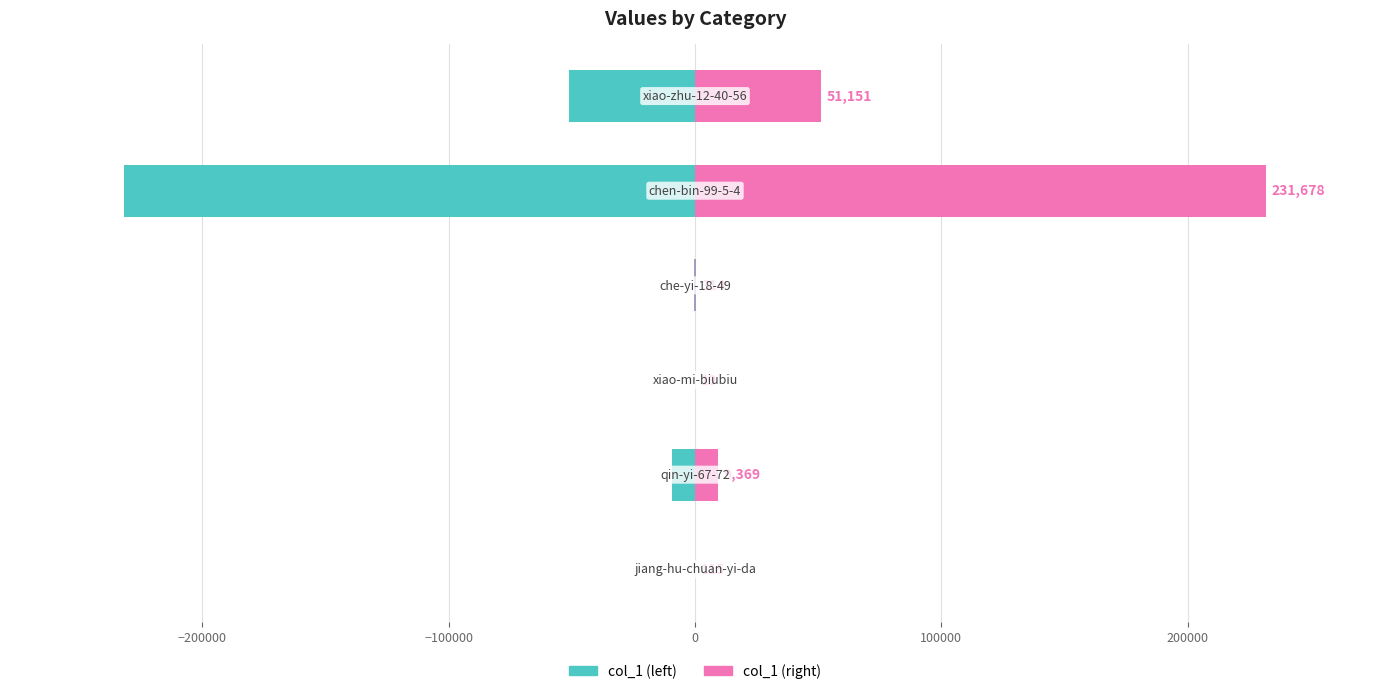

How many bars are there in each group?

2